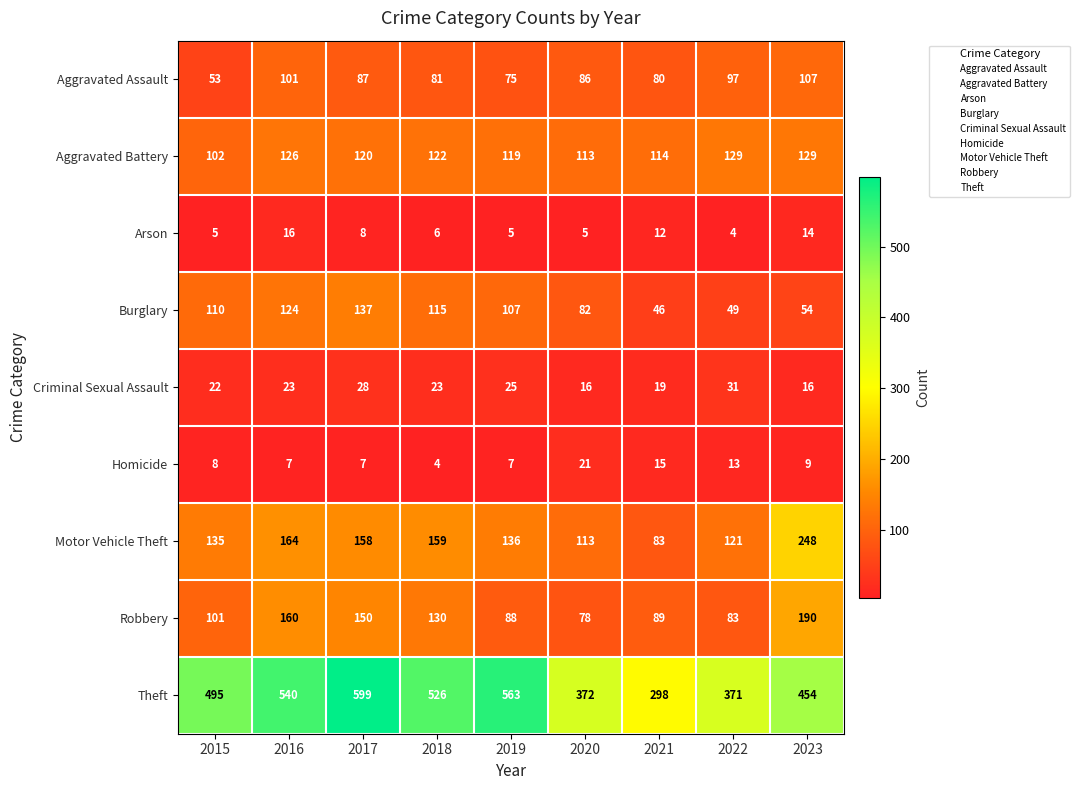

Is it true that Aggravated Assault equals 41 at 2021?

False